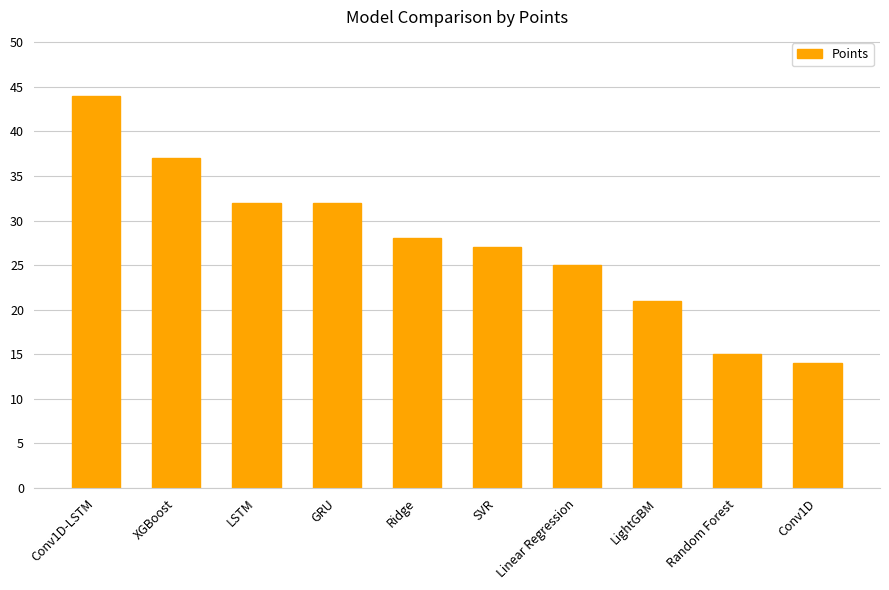

What is the label of the 7th bar from the right?

GRU